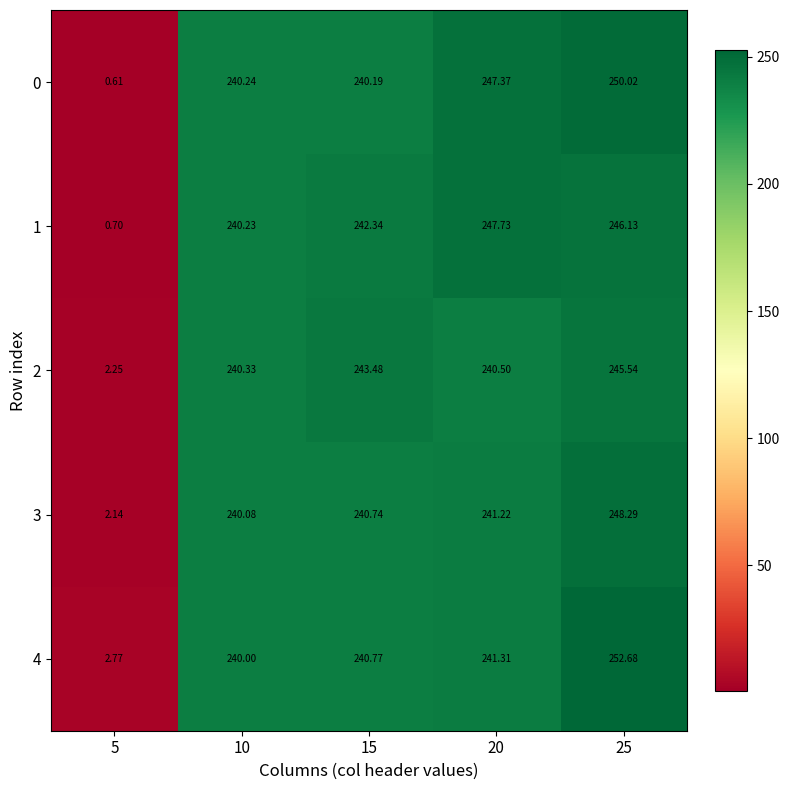

How many data points in 1 are less than 242?

2